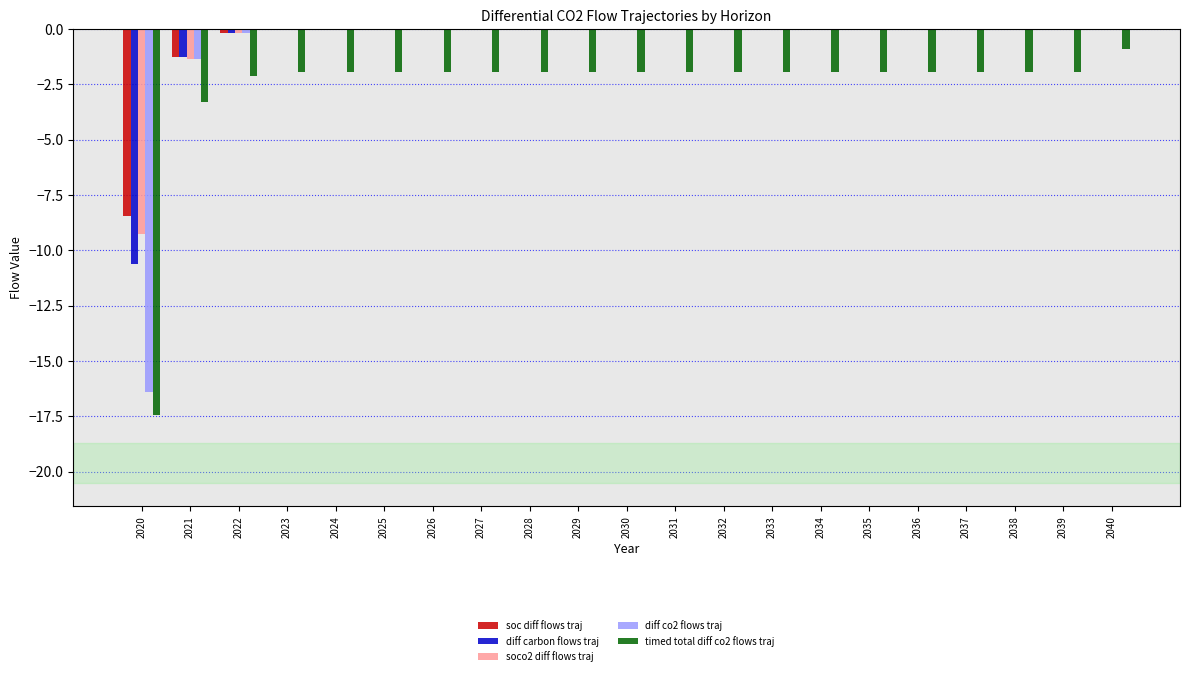

The soco2 diff flows traj series shows -0.0 at 2036. True or false?

True